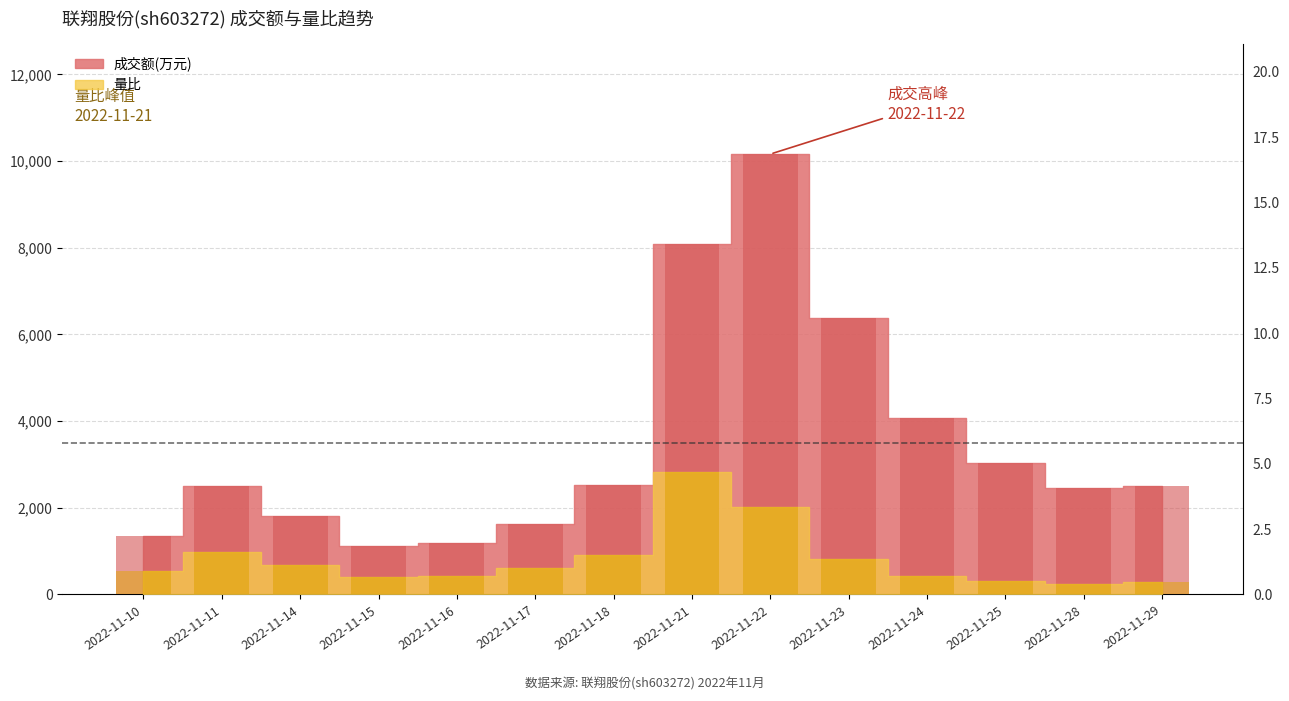

Are the bars horizontal?

No